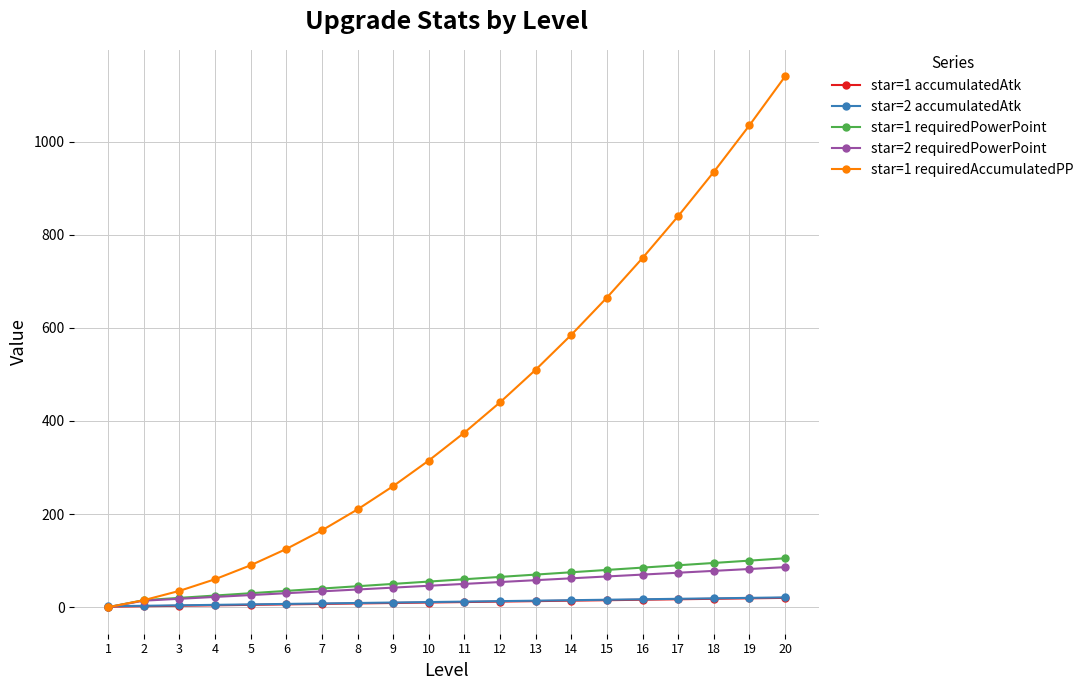

Which series has the largest range (max minus min)?

star=1 requiredAccumulatedPP